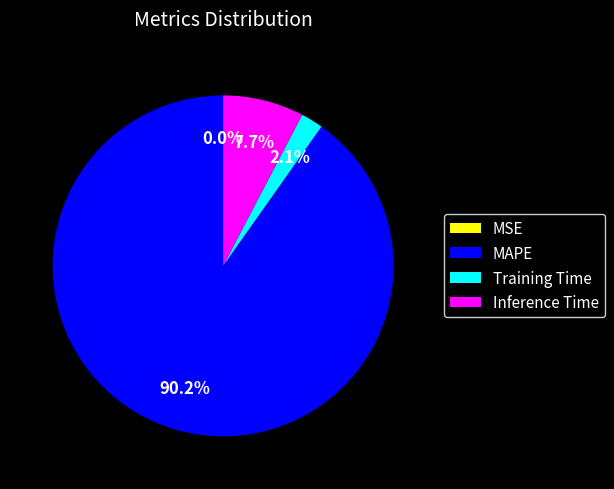

Which slice is the largest?

MAPE